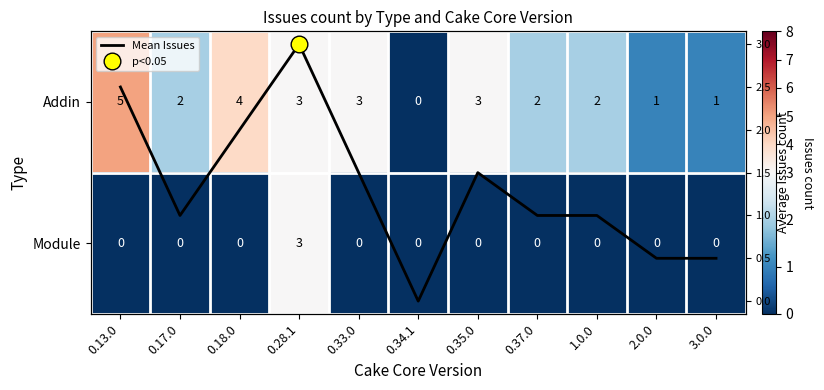

Which series has the largest range (max minus min)?

Addin